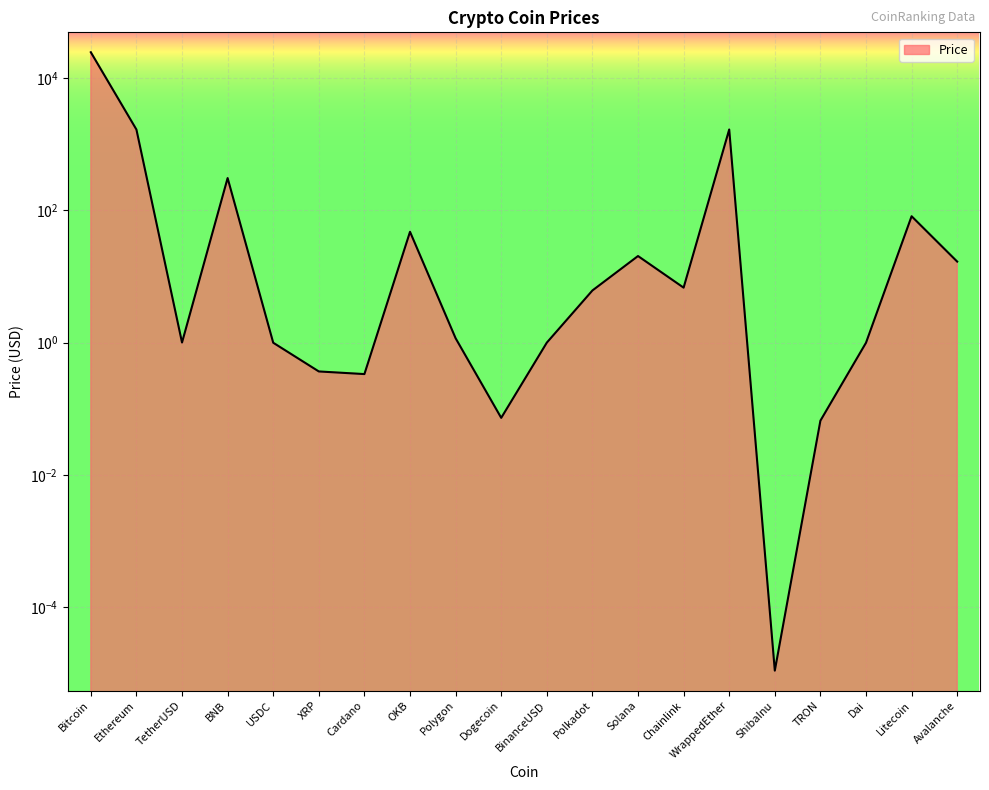

What is the average value?

1427.4